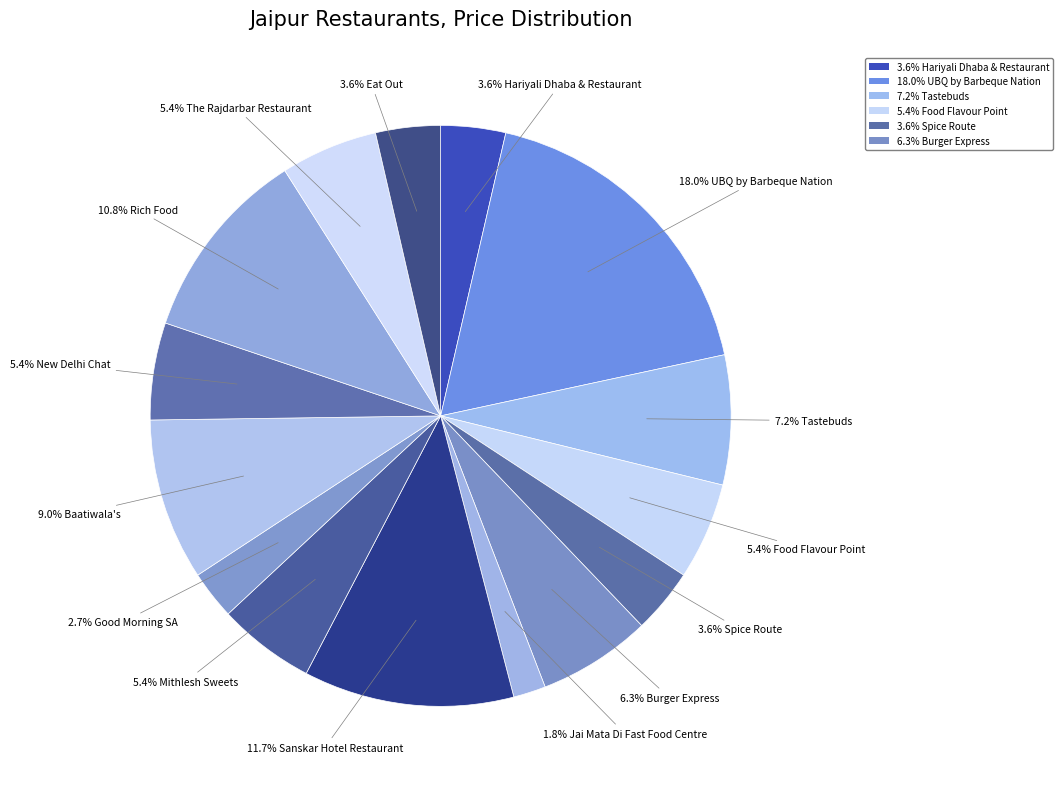

Count the number of slices in the pie.

15